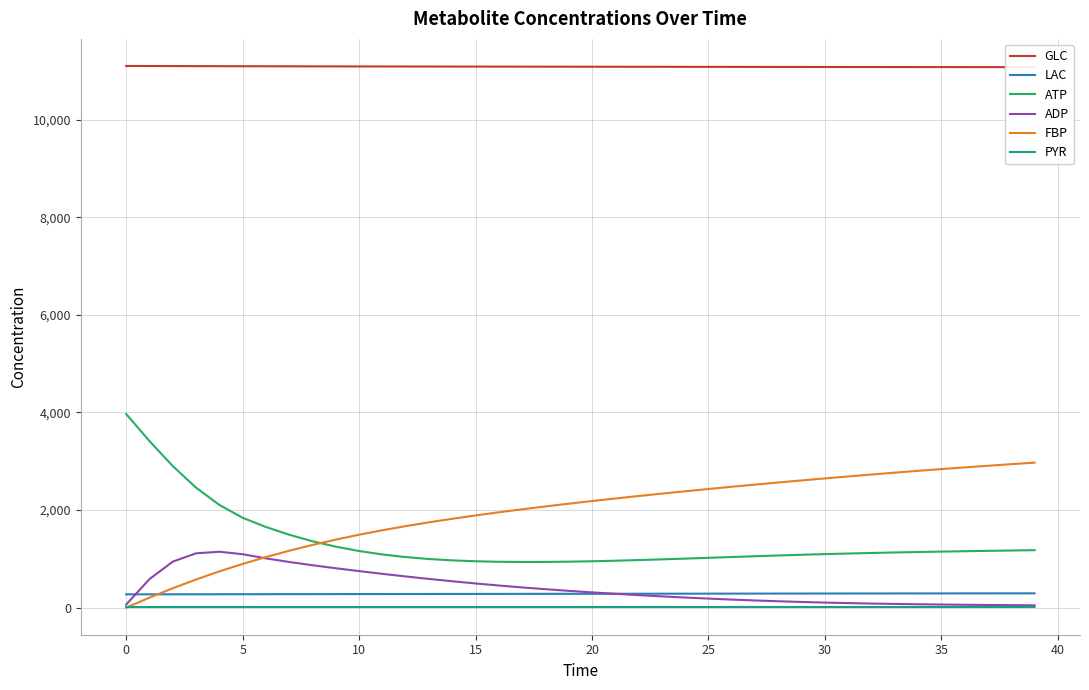

True or false: LAC and PYR cross at least once.

False